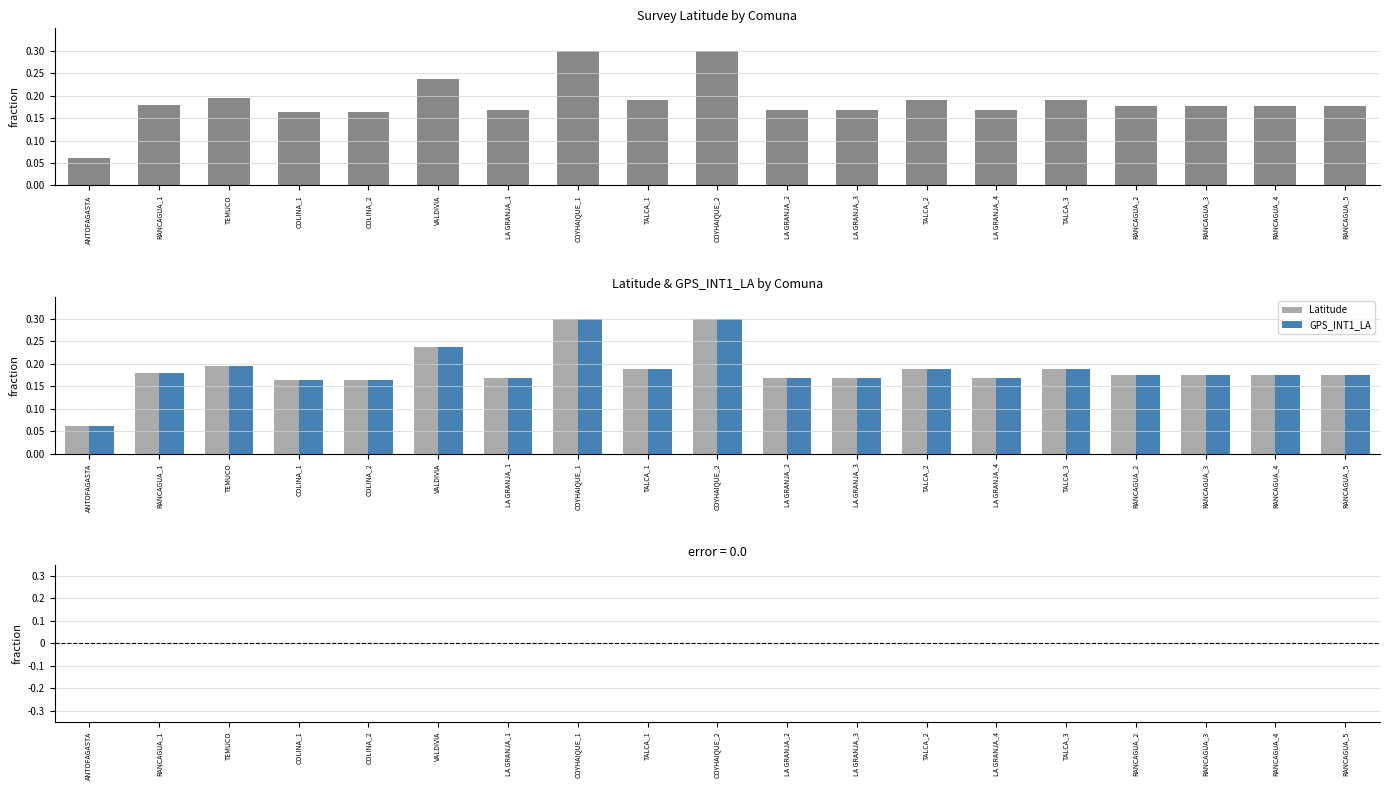

What is the sum of the Latitude values at LA GRANJA_3 and LA GRANJA_1?

0.3